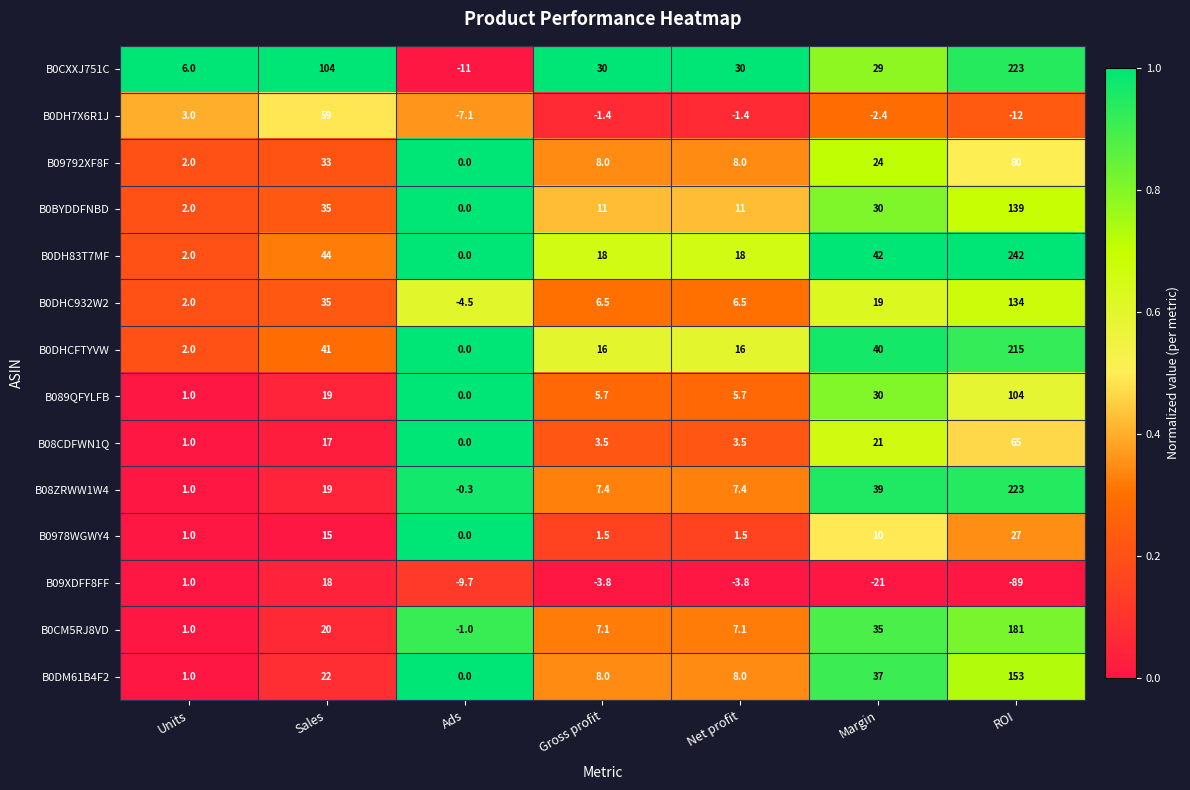

What is the sum of the B0CXXJ751C values at ROI and Sales?

327.0